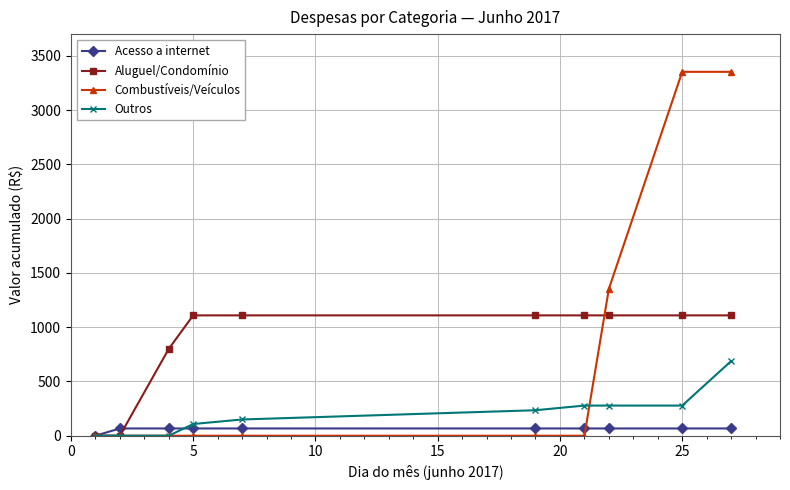

Which series has the widest spread of values?

Combustíveis/Veículos